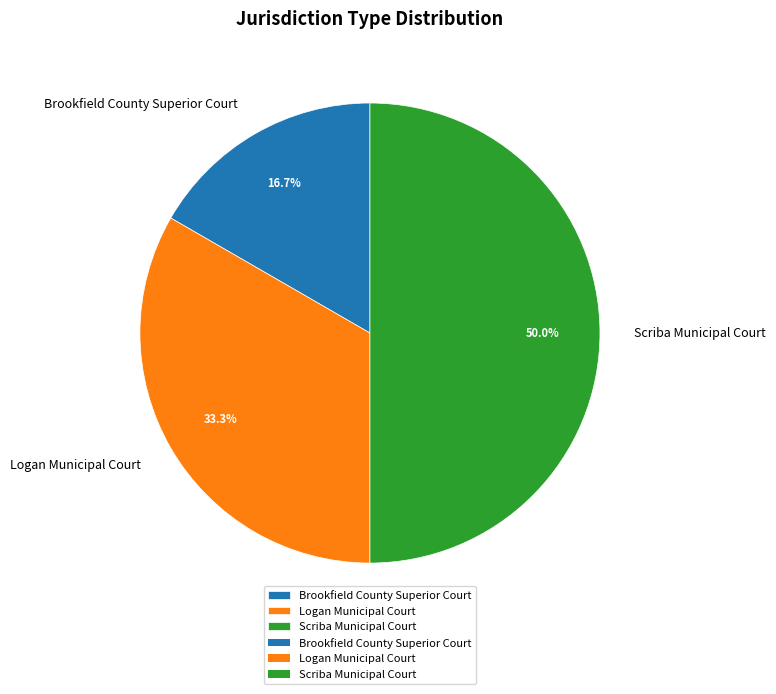

Do Brookfield County Superior Court and Scriba Municipal Court together represent more than half of the pie?

Yes